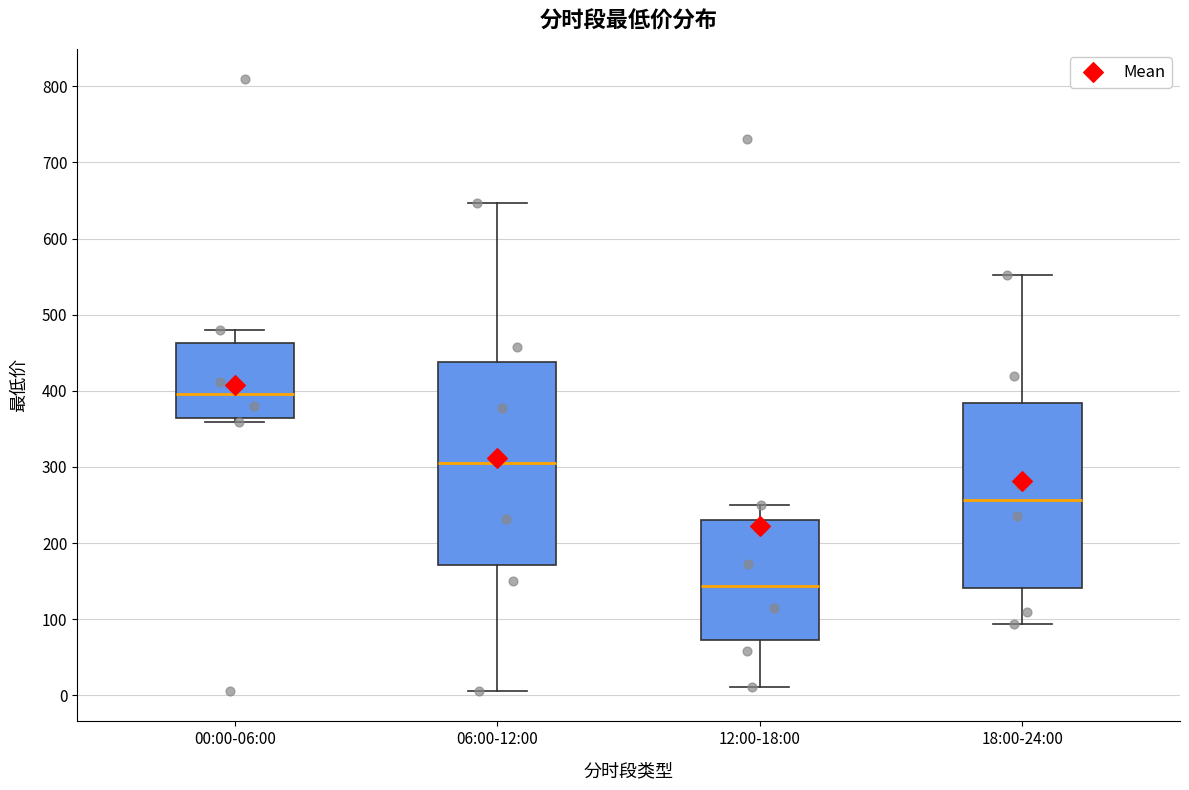

Where does the lower whisker of the box for 12:00-18:00 end on the y-axis? The values are not printed on the chart, so give them approximately, as read against the axis.

10